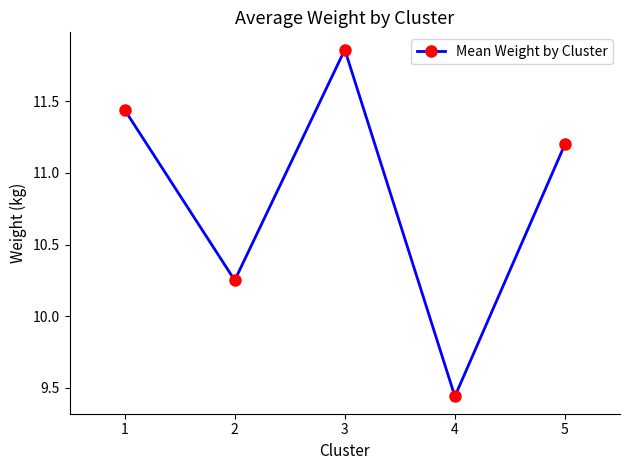

Where is the first local maximum?

3